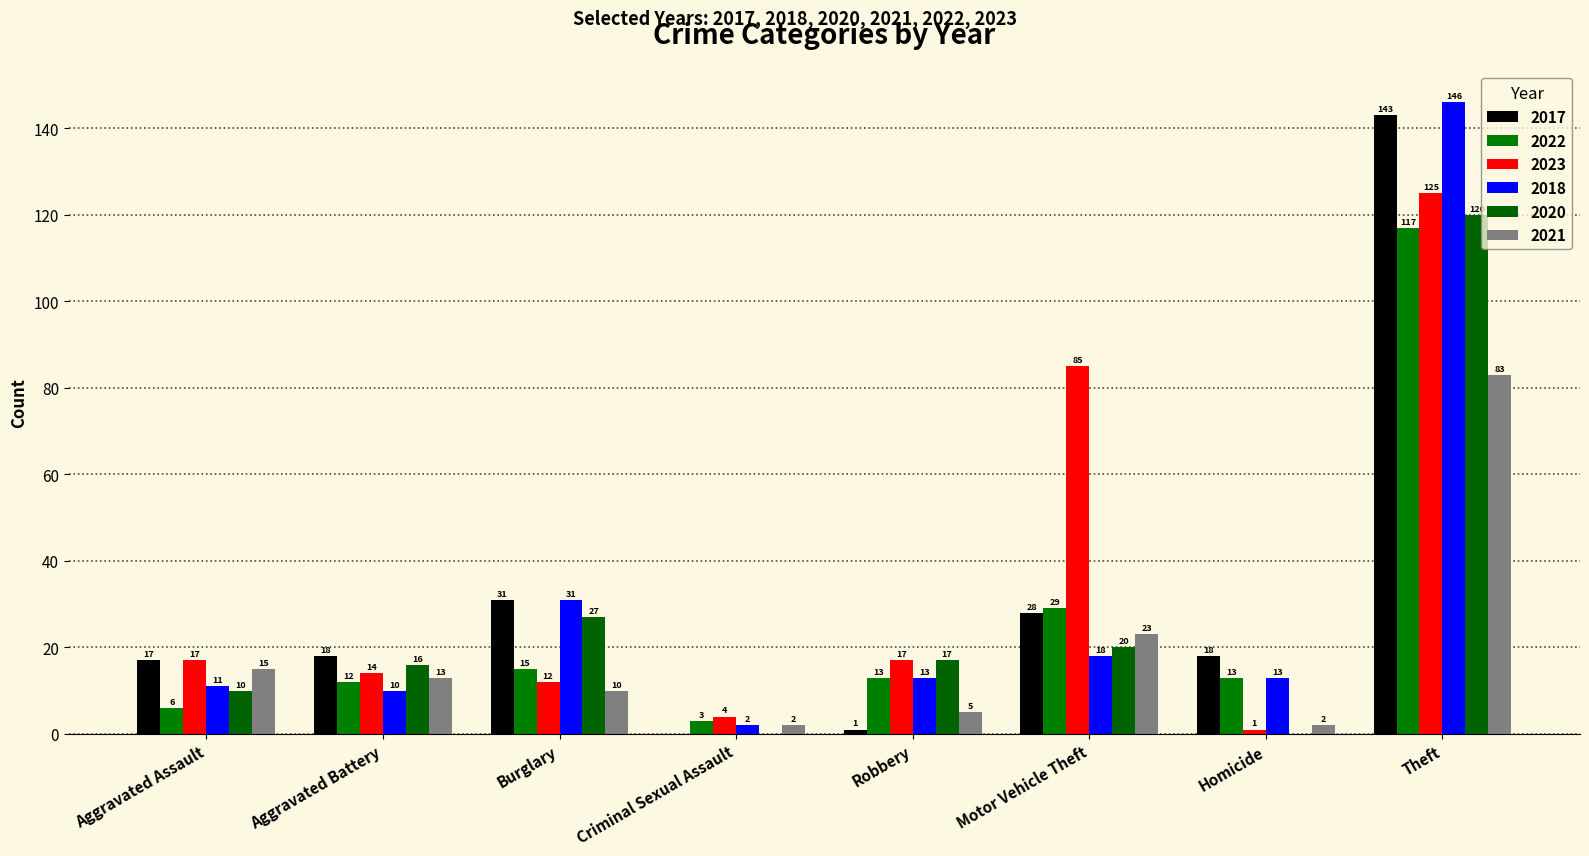

Reading left to right, transcribe all the data shown in this chart.

2017: 17	18	31	0	1	28	18	143
2022: 6	12	15	3	13	29	13	117
2023: 17	14	12	4	17	85	1	125
2018: 11	10	31	2	13	18	13	146
2020: 10	16	27	0	17	20	0	120
2021: 15	13	10	2	5	23	2	83